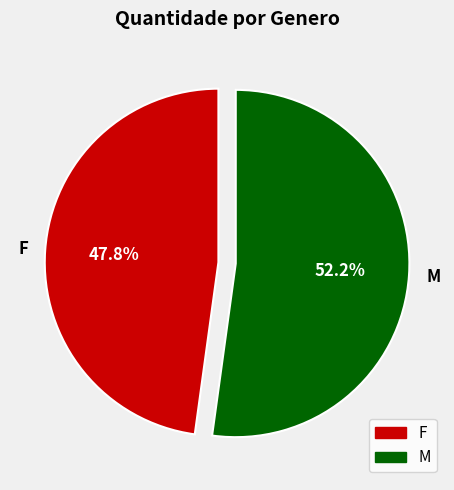

Is the sum of M and F greater than half?

Yes